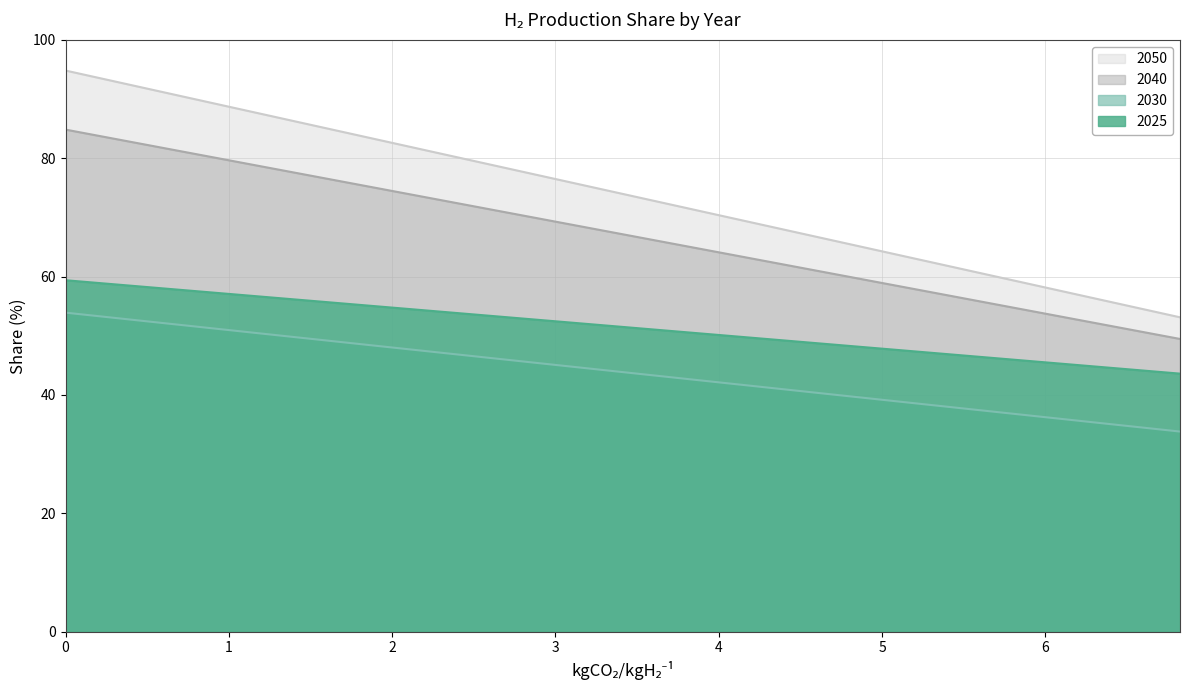

Count the number of categories in the chart.

40